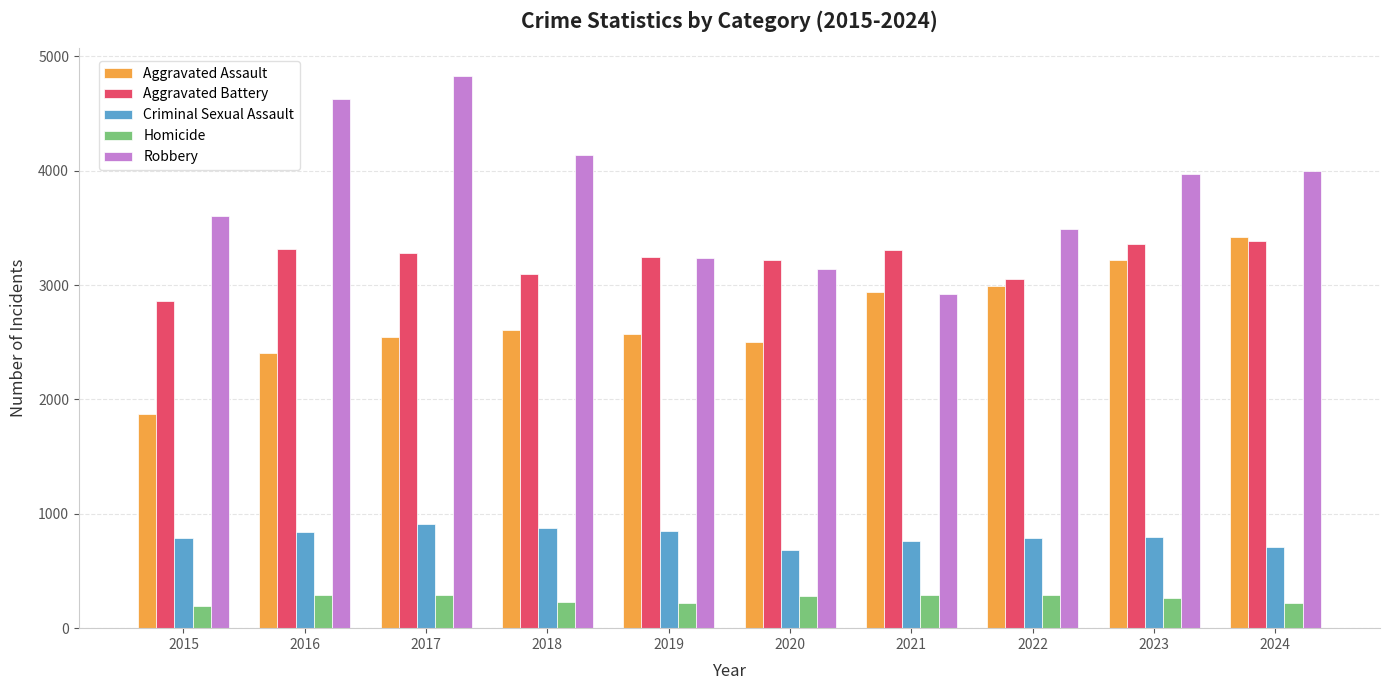

How many distinct data groups are displayed?

5